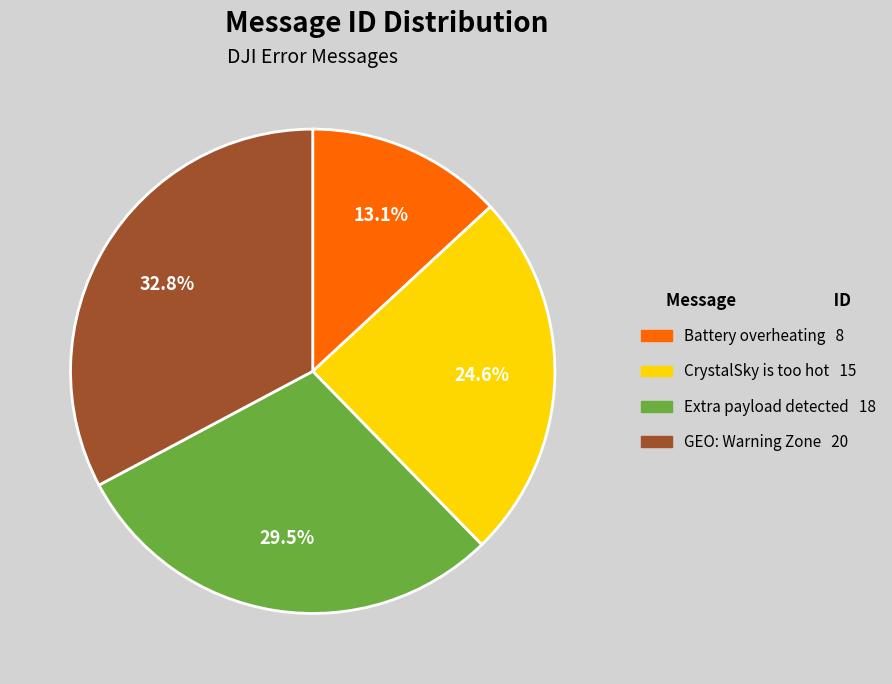

Count the number of slices in the pie.

4